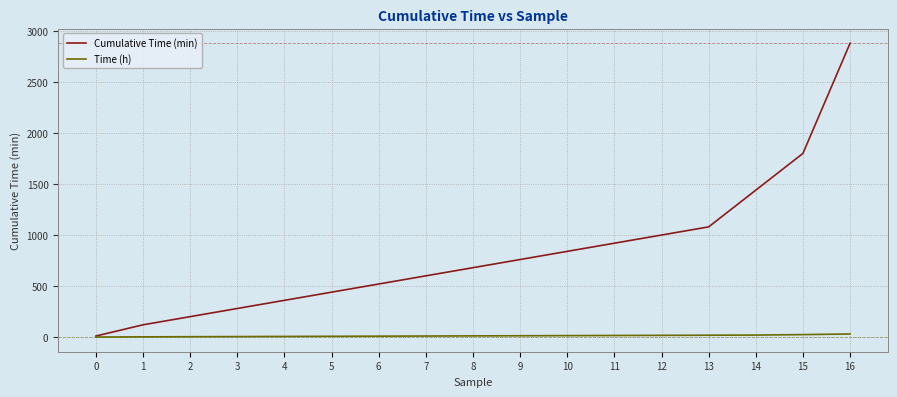

How many values in the Time (h) series exceed 11?

9